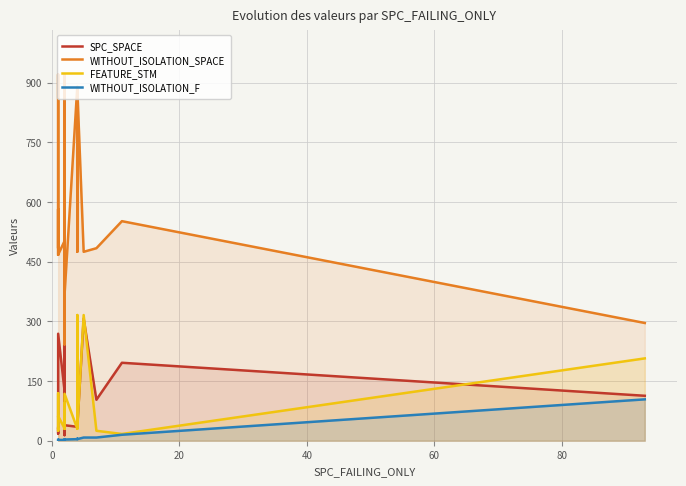

What is the average value of the WITHOUT_ISOLATION_F series?

9